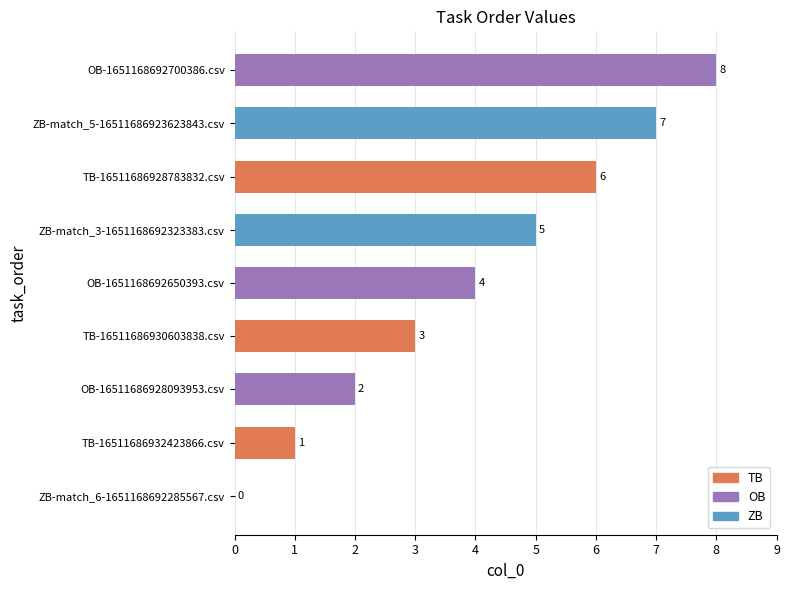

How many categories are shown in the chart?

9